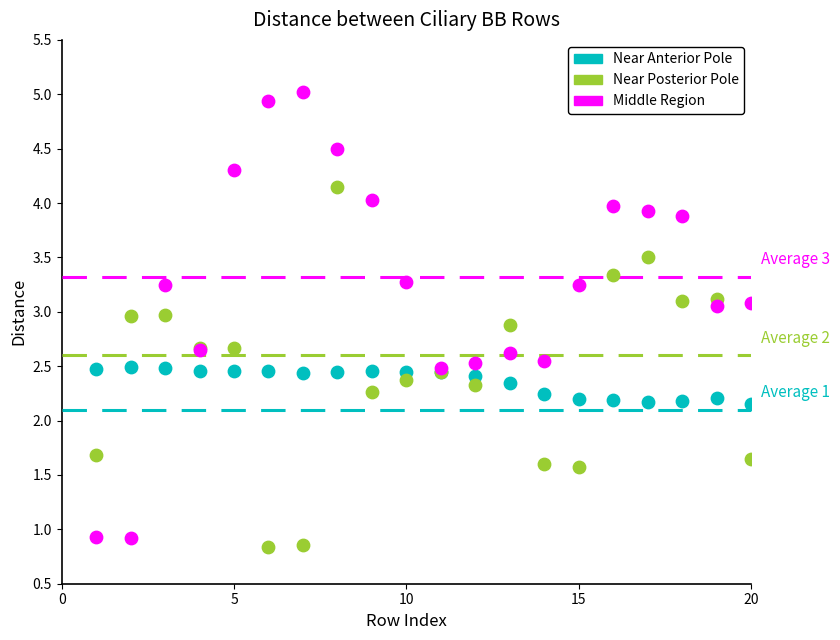

What are all the series names shown in the legend?

Near Anterior Pole, Near Posterior Pole, Middle Region